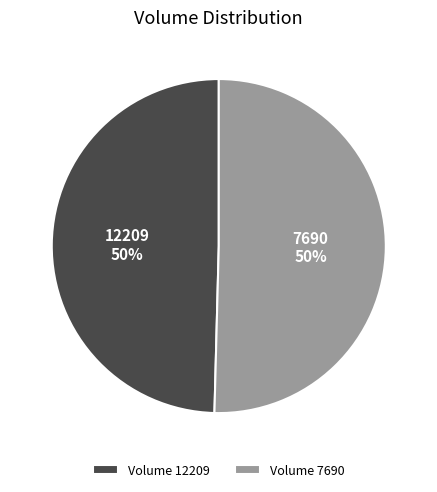

To the nearest percent, what is the combined percentage of 7690 and 12209?

100%